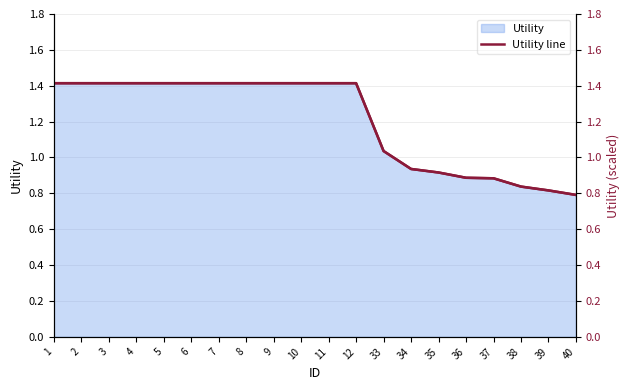

What is the sum of the values at 40 and 35?

1.7